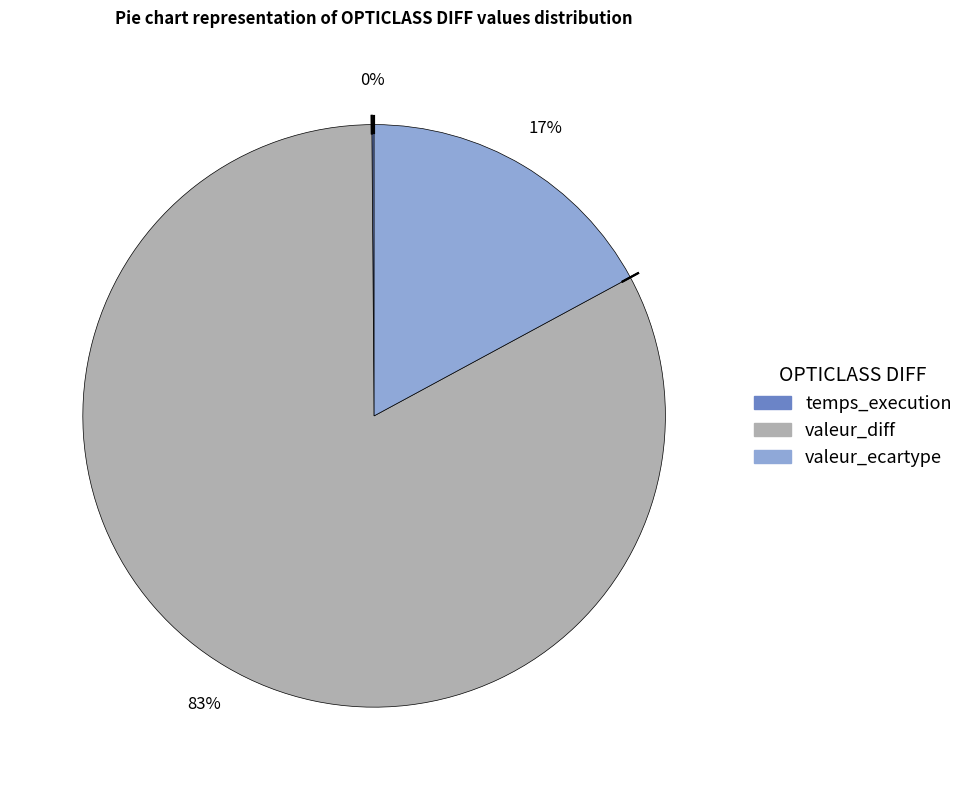

Does any single category account for the majority?

Yes